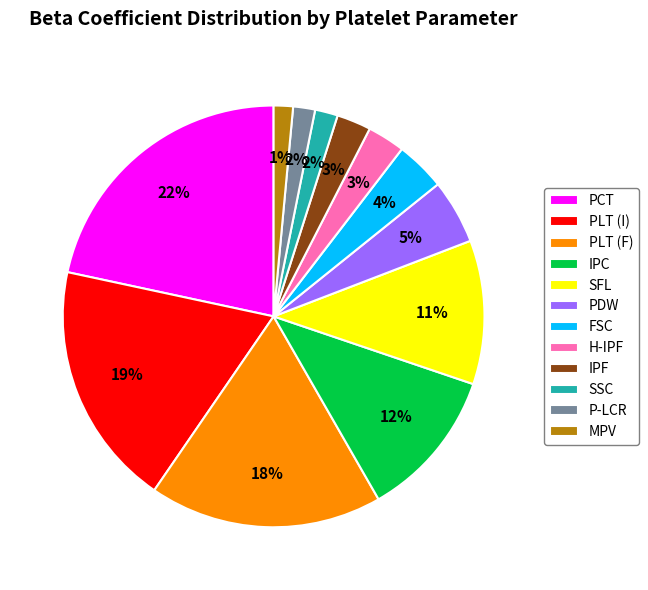

How many slices are in this pie chart?

12